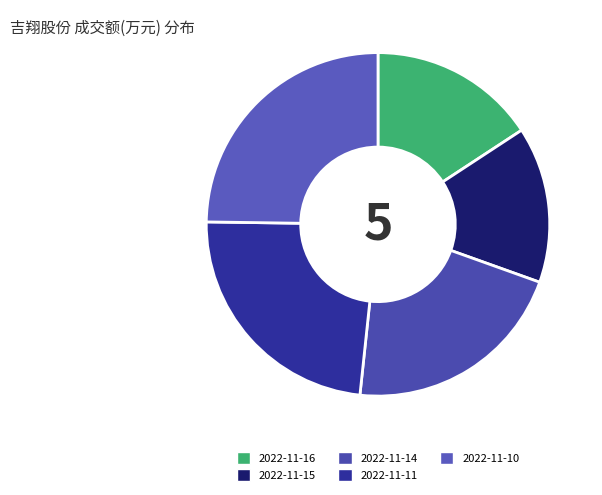

Which has a higher value, 2022-11-11 or 2022-11-15?

2022-11-11